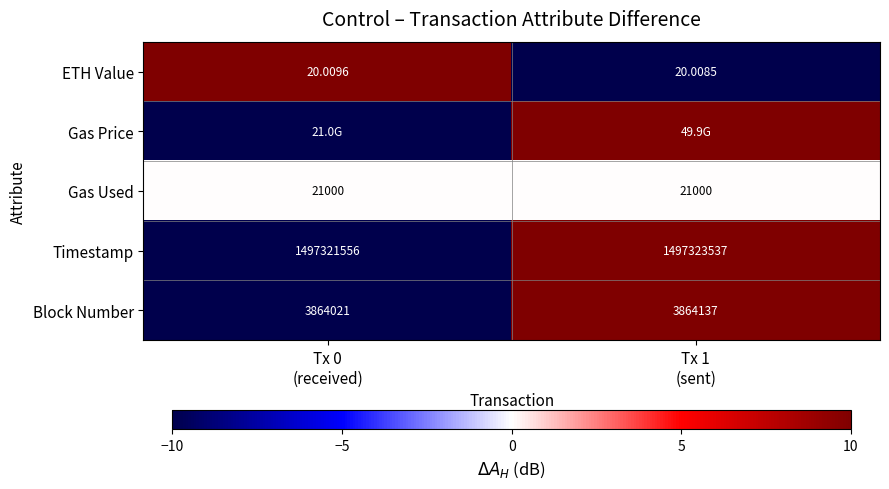

List the series in order of their peak value, lowest first.

Gas Used, ETH Value, Gas Price, Timestamp, Block Number